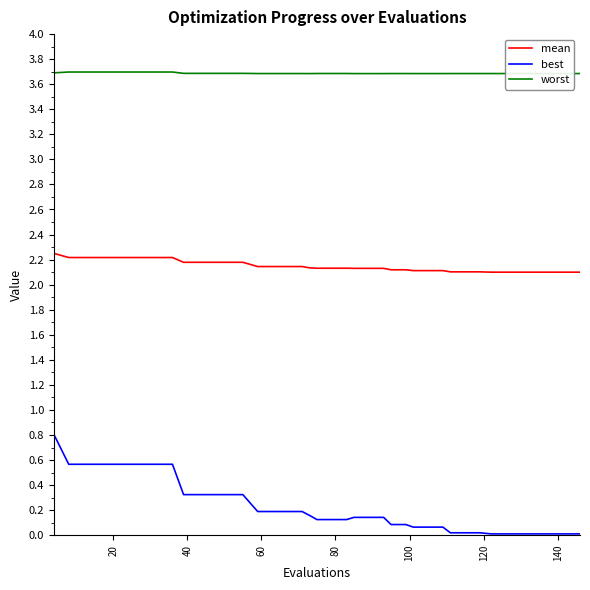

Which series has the largest total across all categories?

worst